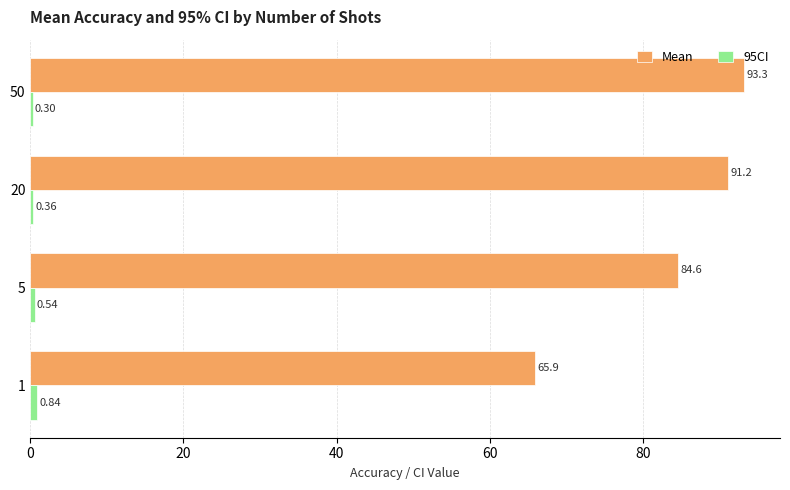

Rank the categories by Mean value from lowest to highest.

1, 5, 20, 50